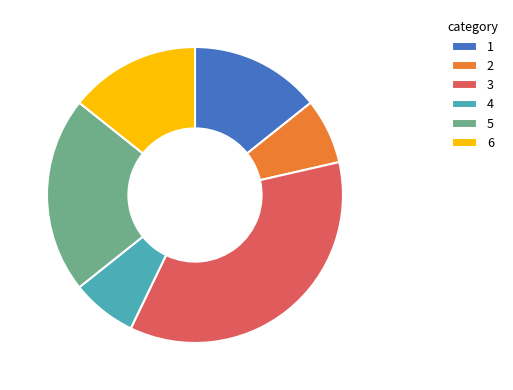

Is the sum of 3 and 5 greater than half?

Yes